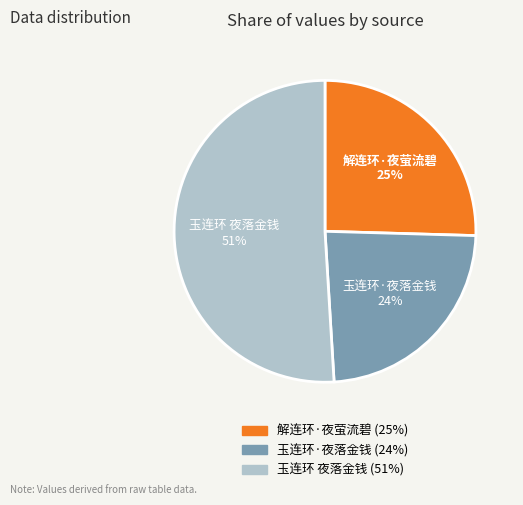

True or false: 玉连环 夜落金钱 accounts for 51% of the total.

True